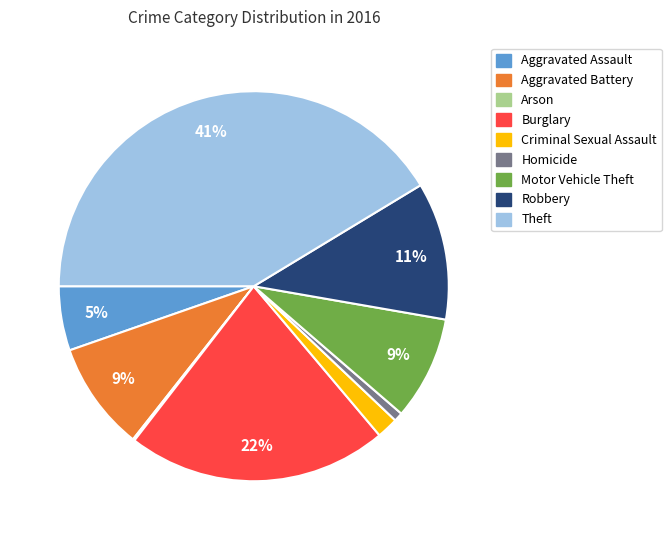

To the nearest percent, what is the combined percentage of Aggravated Assault and Motor Vehicle Theft?

14%